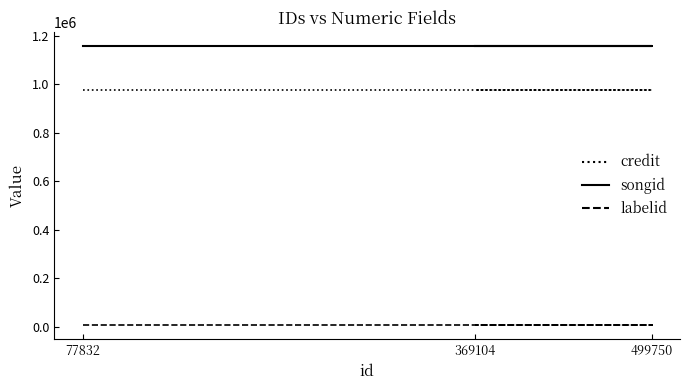

Reading right to left, what are all the values shown in this chart?

credit: 977691	977691	977691
songid: 1158176	1158176	1158176
labelid: 5539	5539	5539